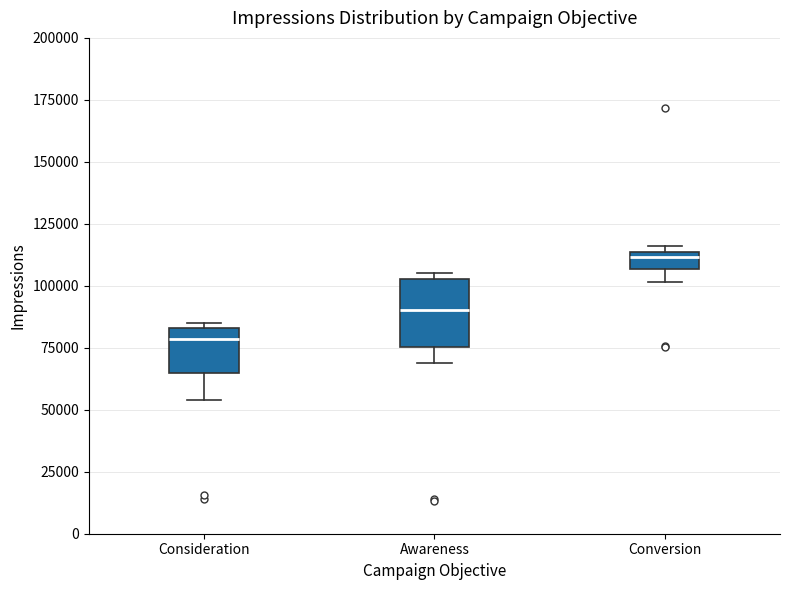

Which box has the highest median line?

Conversion